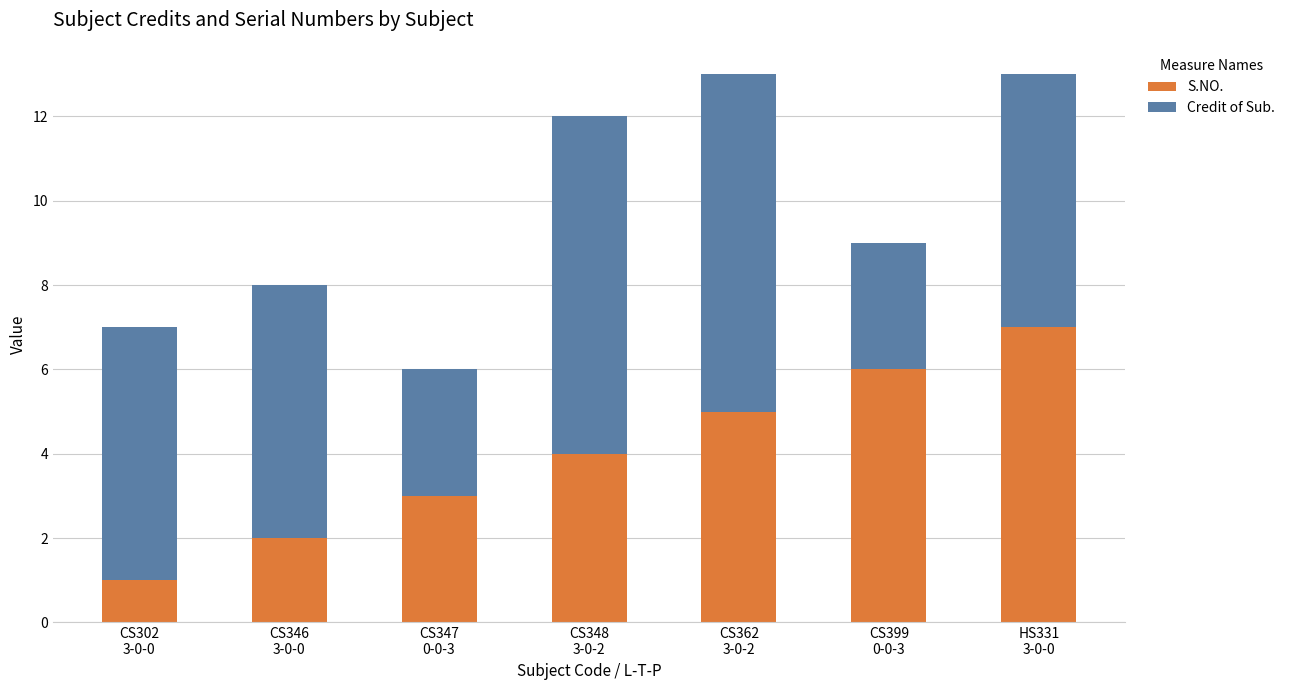

What is the maximum value for S.NO.?

7